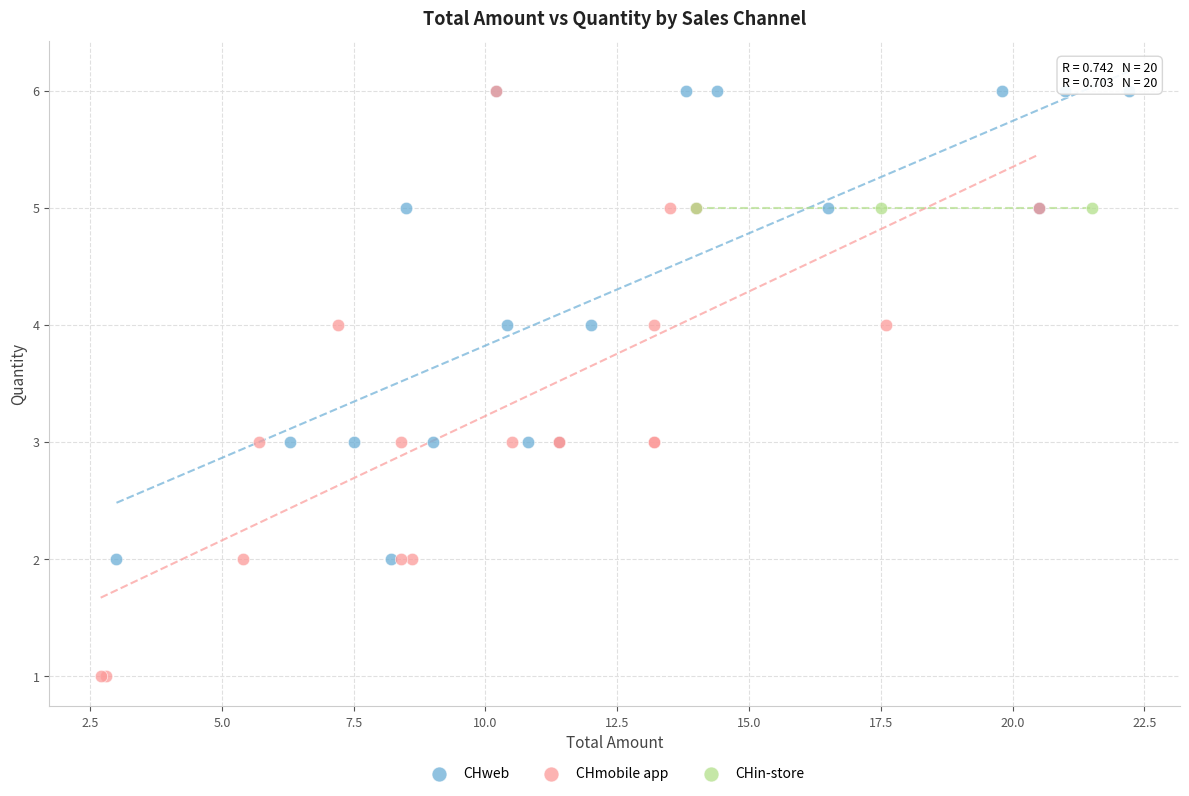

What are all the series names shown in the legend?

CHweb, CHmobile app, CHin-store